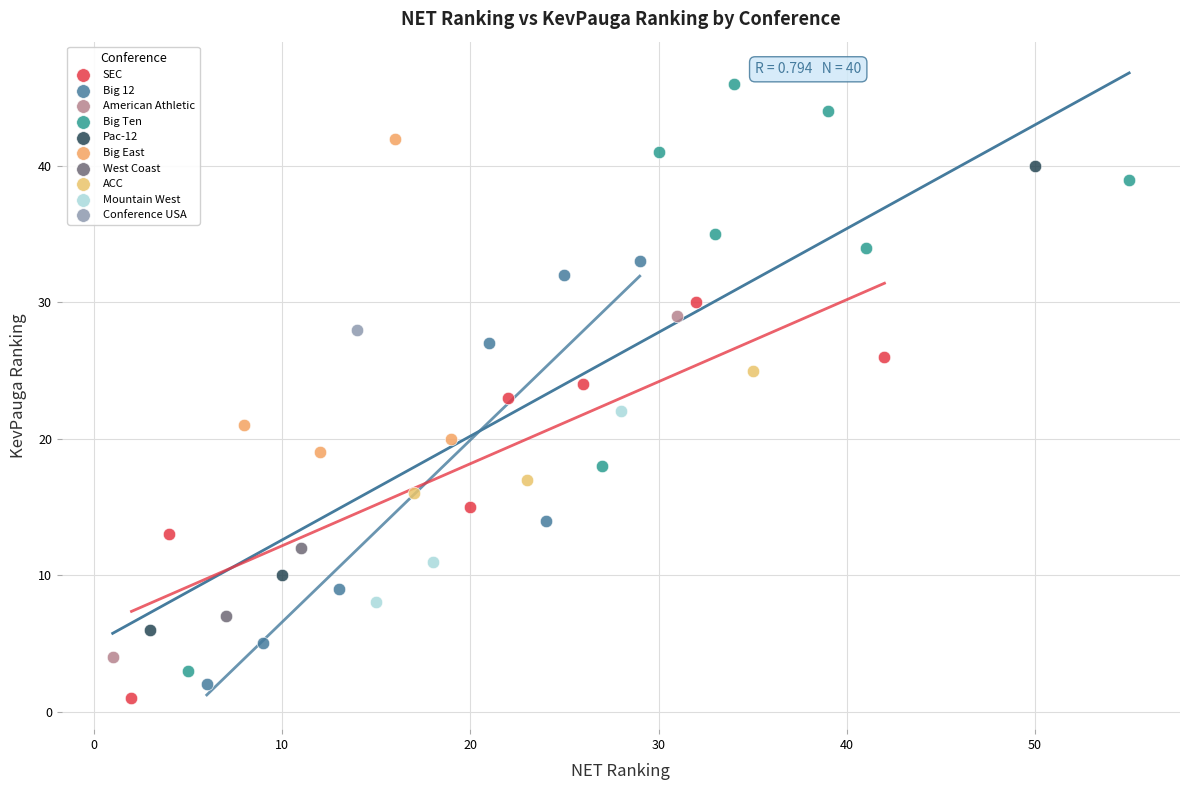

What are all the series names shown in the legend?

SEC, Big 12, American Athletic, Big Ten, Pac-12, Big East, West Coast, ACC, Mountain West, Conference USA